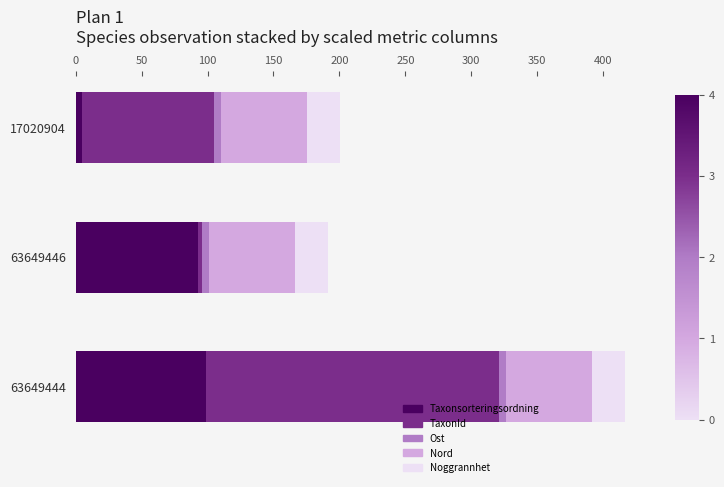

At which category is the sum across all series the highest?

63649444